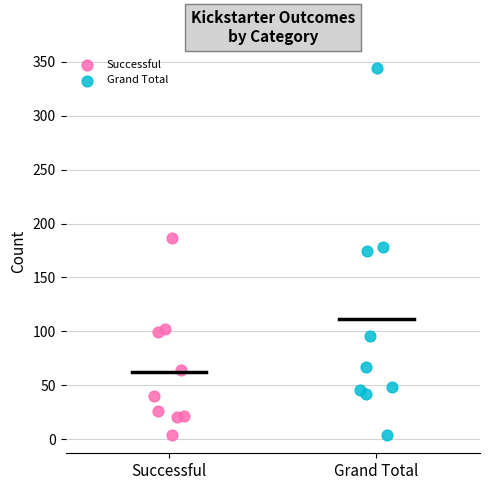

Which series has the largest Y range (max minus min)?

Grand Total